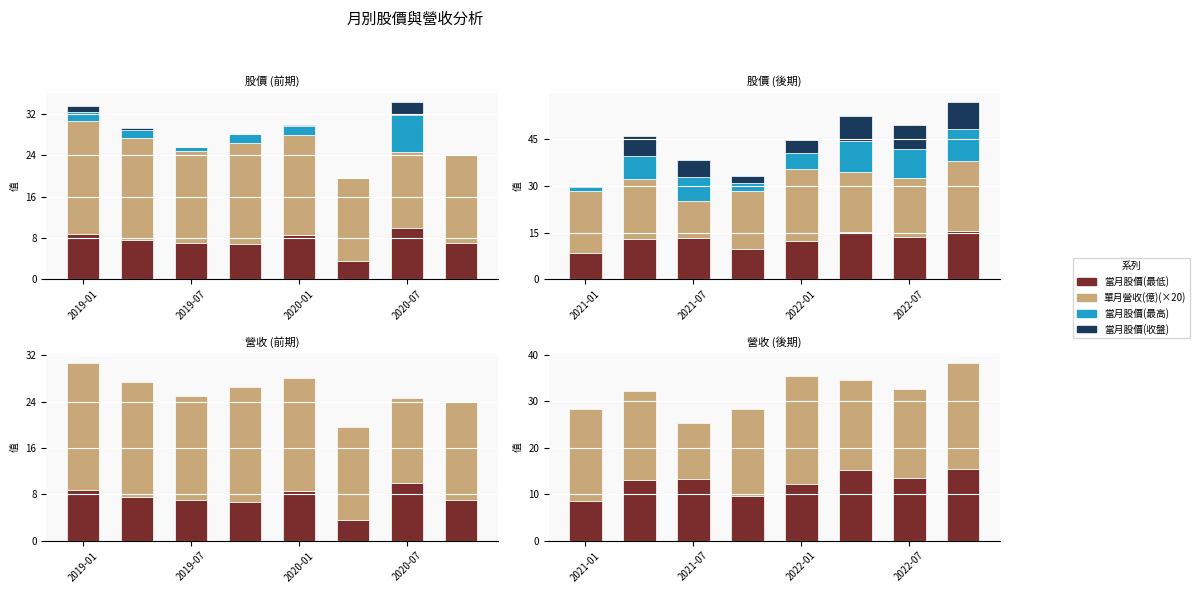

How many values in the 當月股價(最高) series are below 7?

3